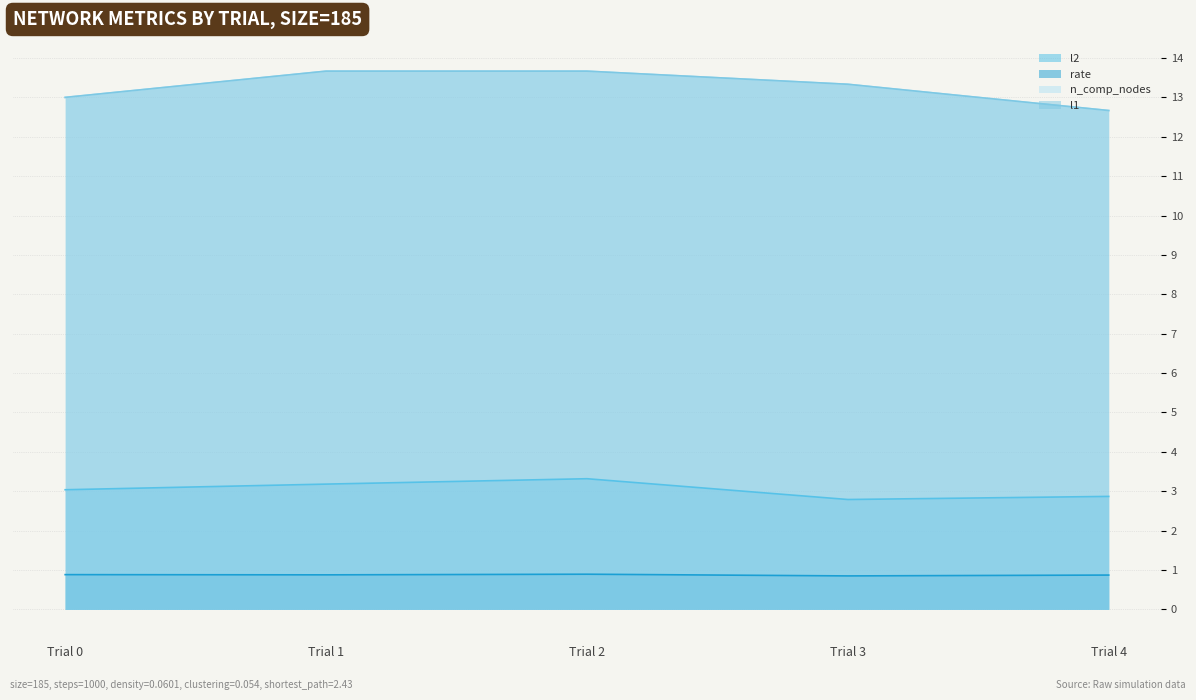

True or false: l1 and n_comp_nodes cross at least once.

False